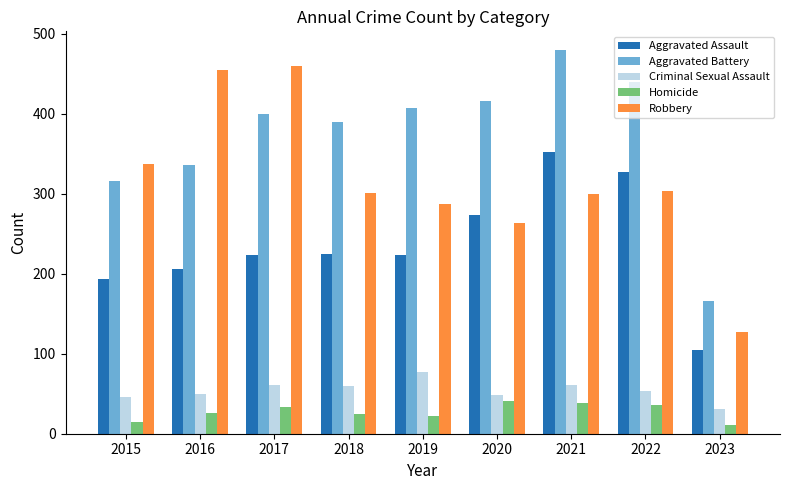

Does the chart contain any negative values?

No